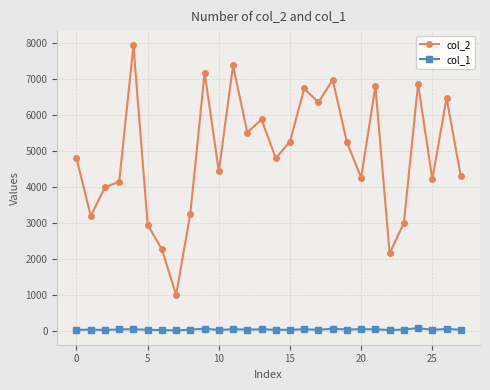

Which series has the largest total across all categories?

col_2